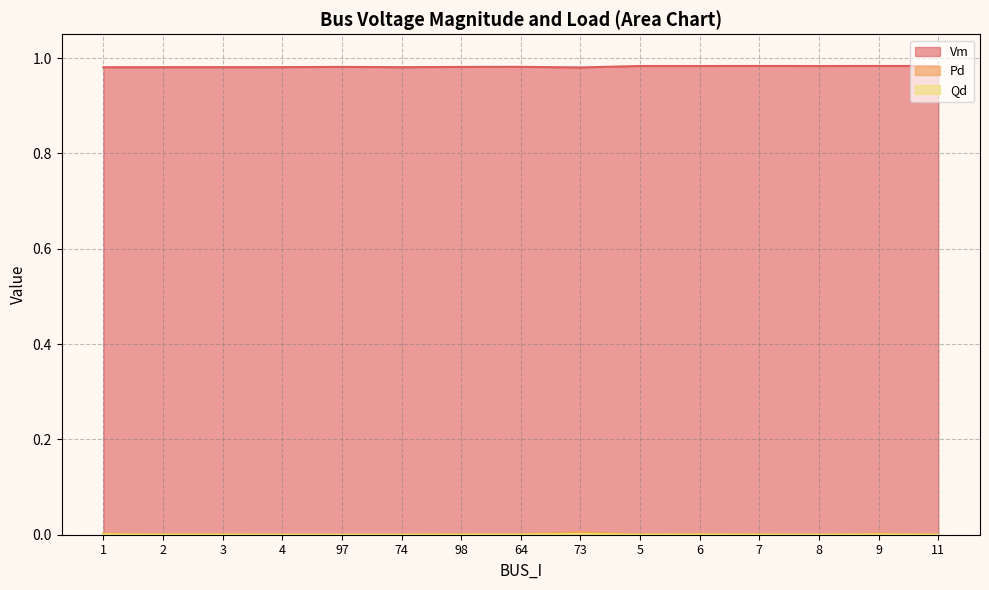

At 4, list the series in order from smallest to largest.

Pd, Qd, Vm